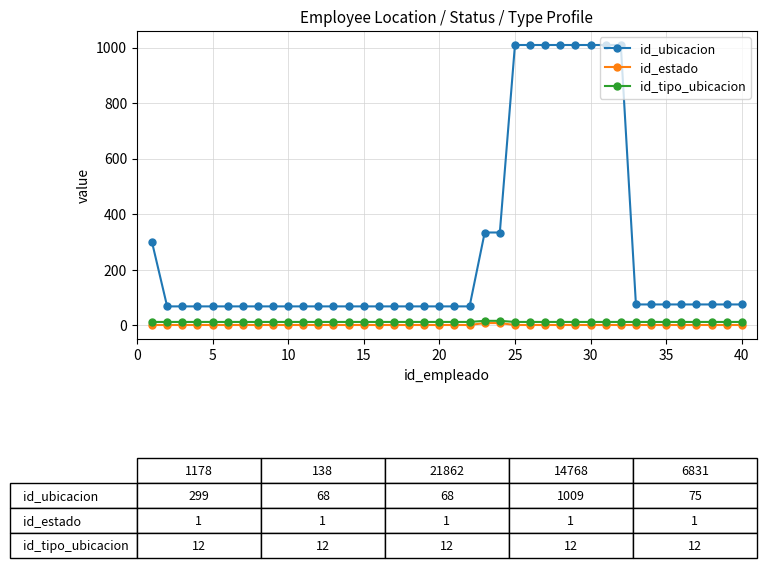

Does the chart have visible grid lines?

Yes